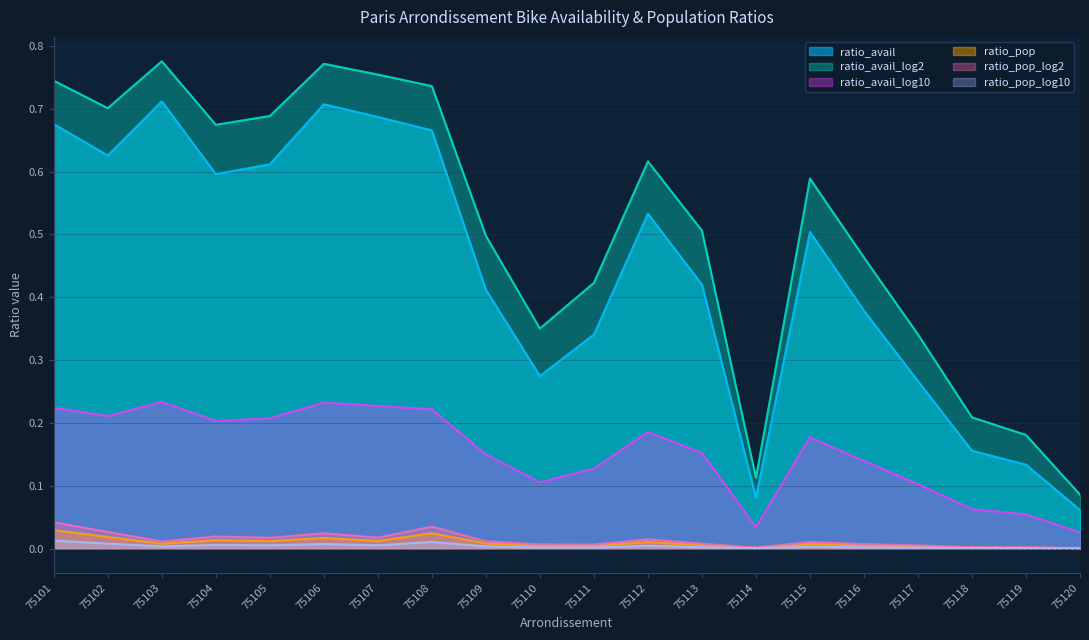

True or false: ratio_pop and ratio_avail_log2 cross at least once.

False